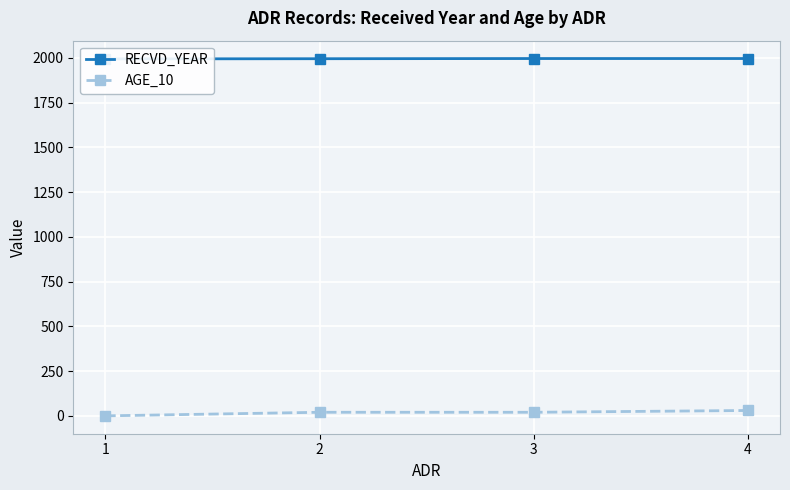

True or false: AGE_10 has a value of 0 at 1.

True